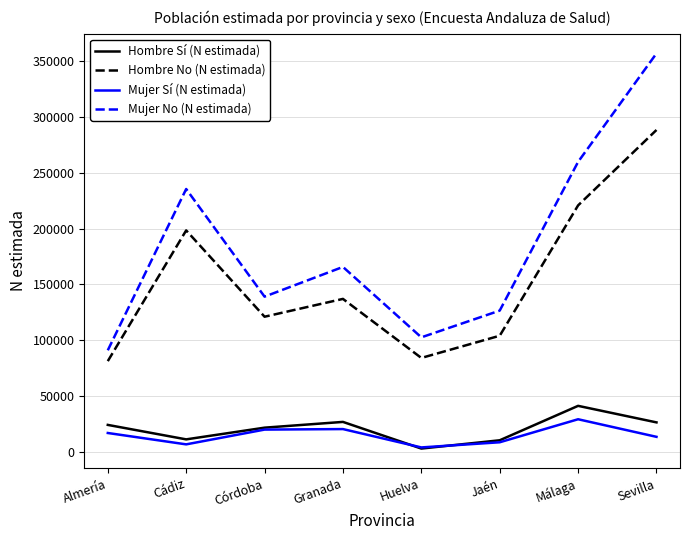

True or false: Mujer Sí (N estimada) and Mujer No (N estimada) cross at least once.

False